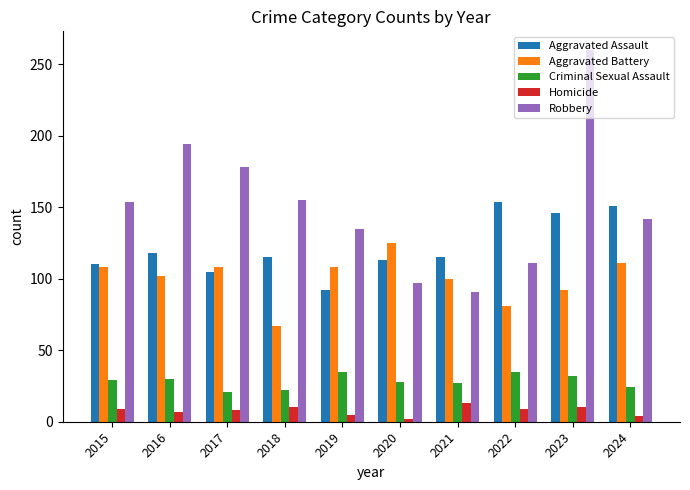

What is the total value across all series at 2017?

420